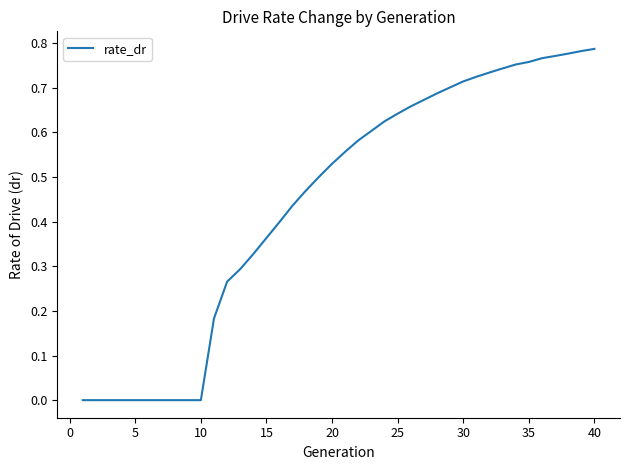

Reading left to right, extract all data points from this chart.

0.0	0.0	0.0	0.0	0.0	0.0	0.0	0.0	0.0	0.0	0.2	0.3	0.3	0.3	0.4	0.4	0.4	0.5	0.5	0.5	0.6	0.6	0.6	0.6	0.6	0.7	0.7	0.7	0.7	0.7	0.7	0.7	0.7	0.8	0.8	0.8	0.8	0.8	0.8	0.8